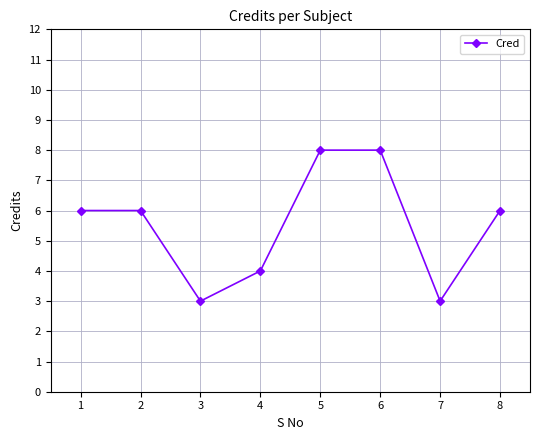

What is the value of the 5th point from the left?

8